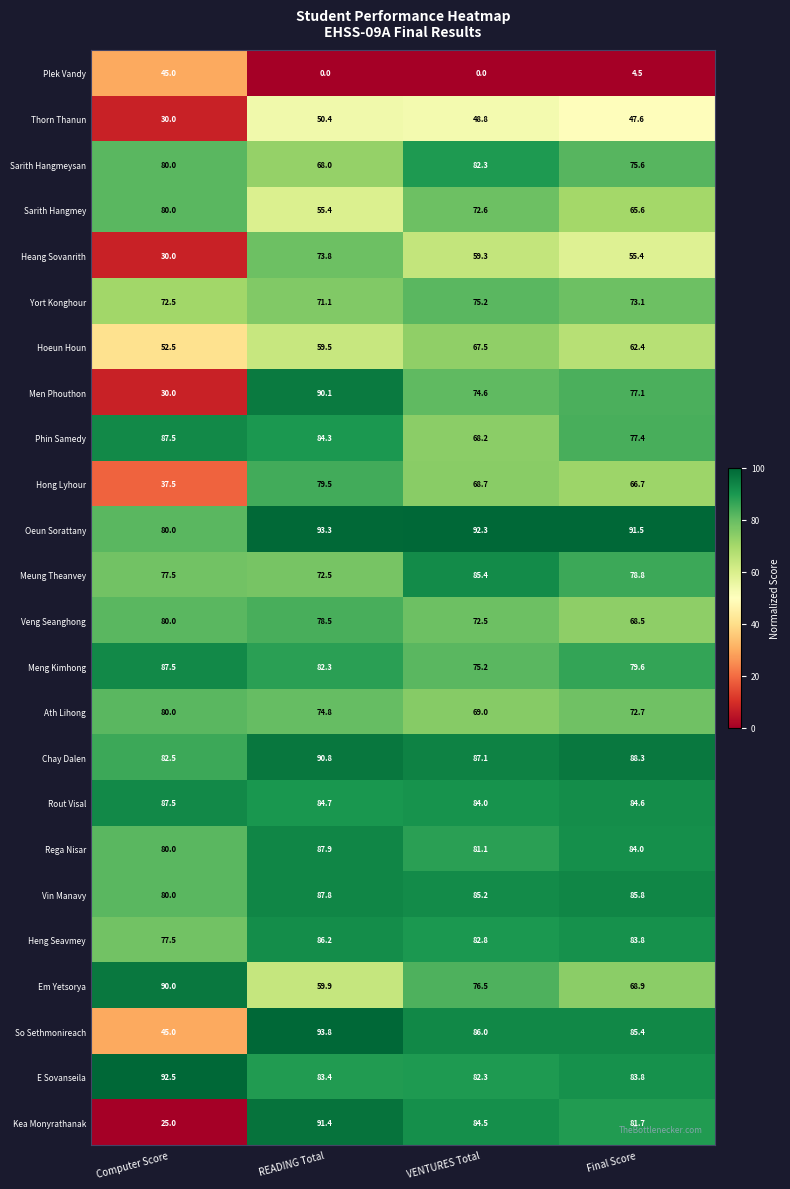

At which label does Heang Sovanrith reach its peak?

READING Total